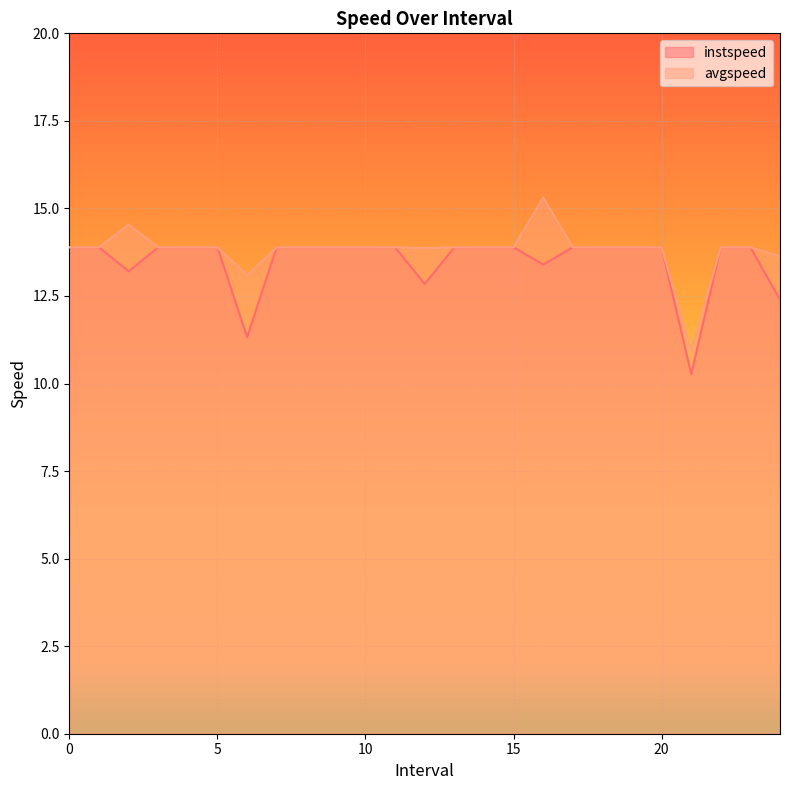

What is the total value across all series at 4?

27.8